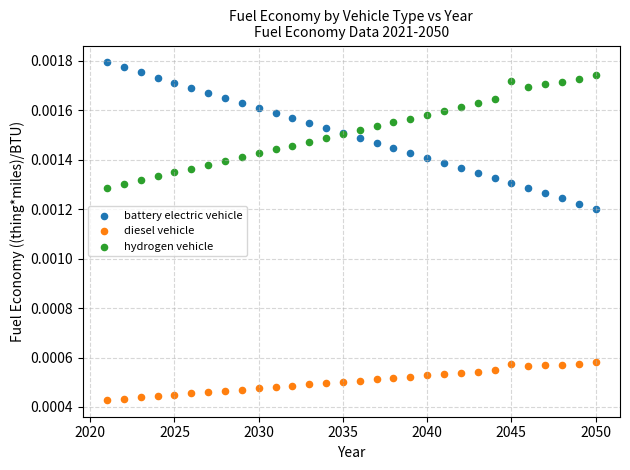

What is the X range (max minus min) for the scatter plot?

29.0